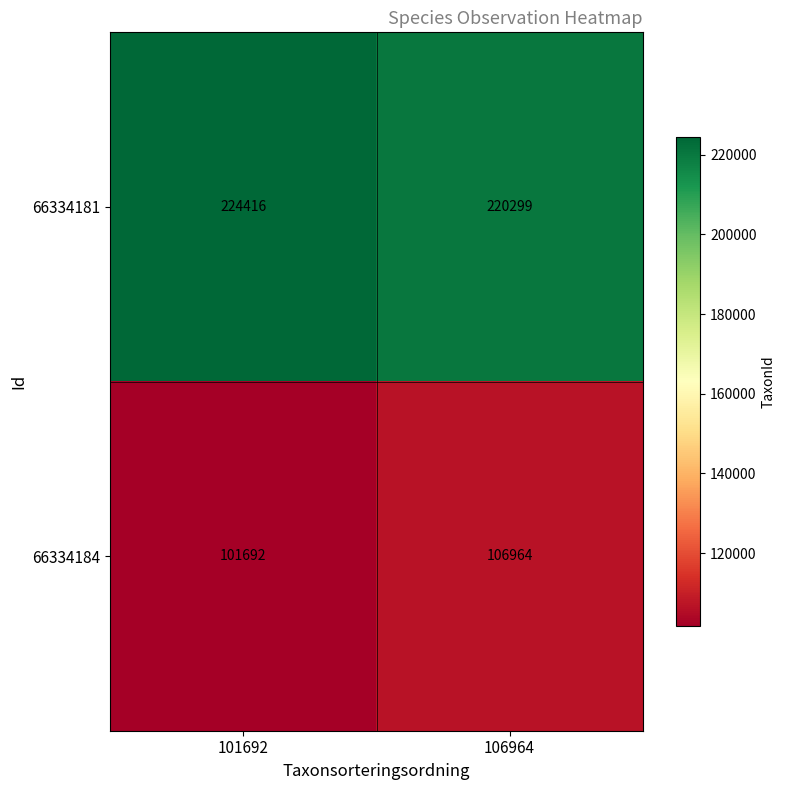

Rank the series by their maximum value, from lowest to highest.

66334184, 66334181